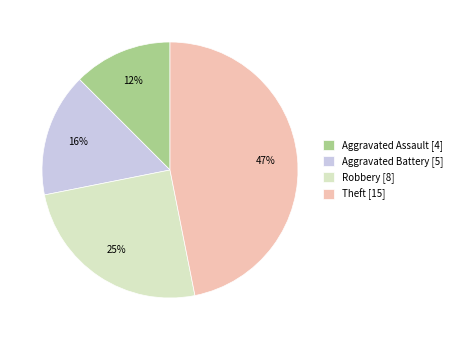

Is it true that Aggravated Assault [4] is 1% of the pie?

False